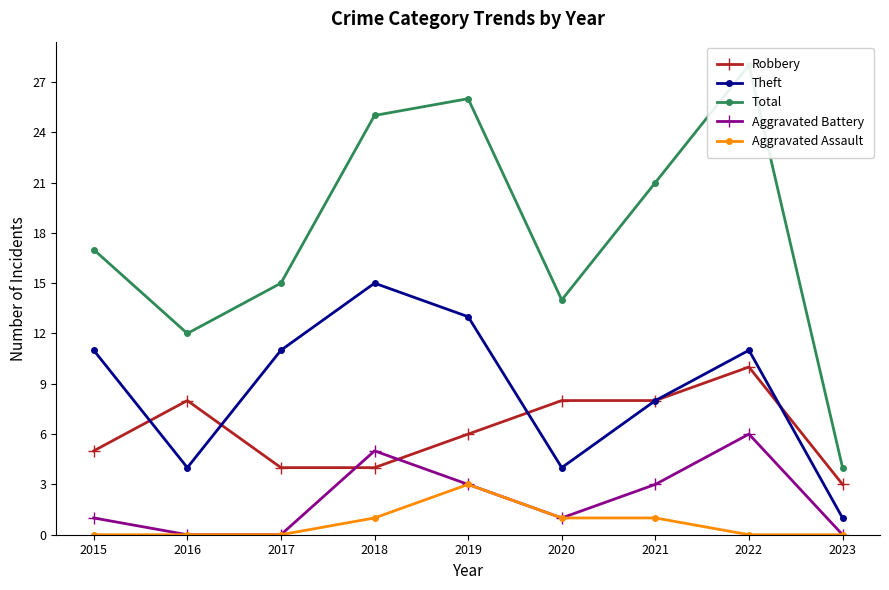

Which series has the widest spread of values?

Total